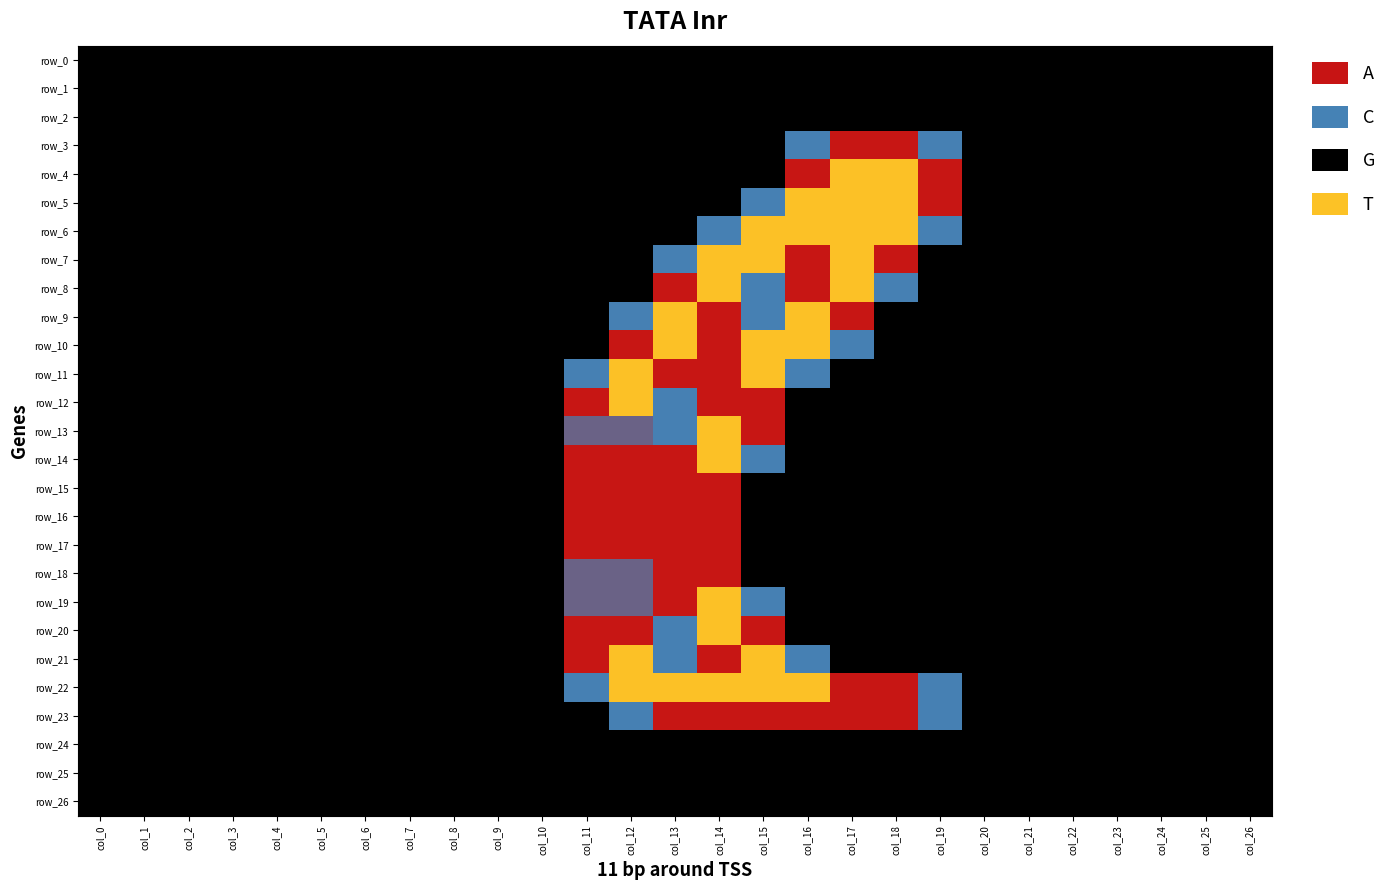

Where is row_20 nearest to the value 1?

col_13